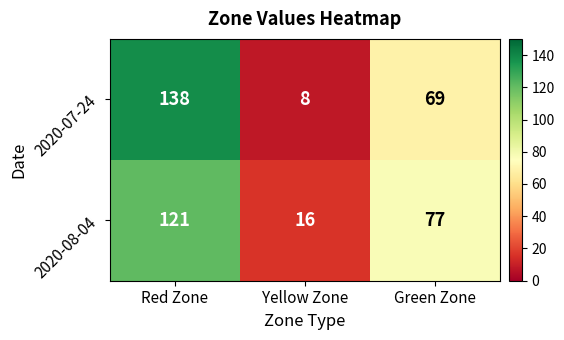

Which series has the largest total across all categories?

2020-07-24